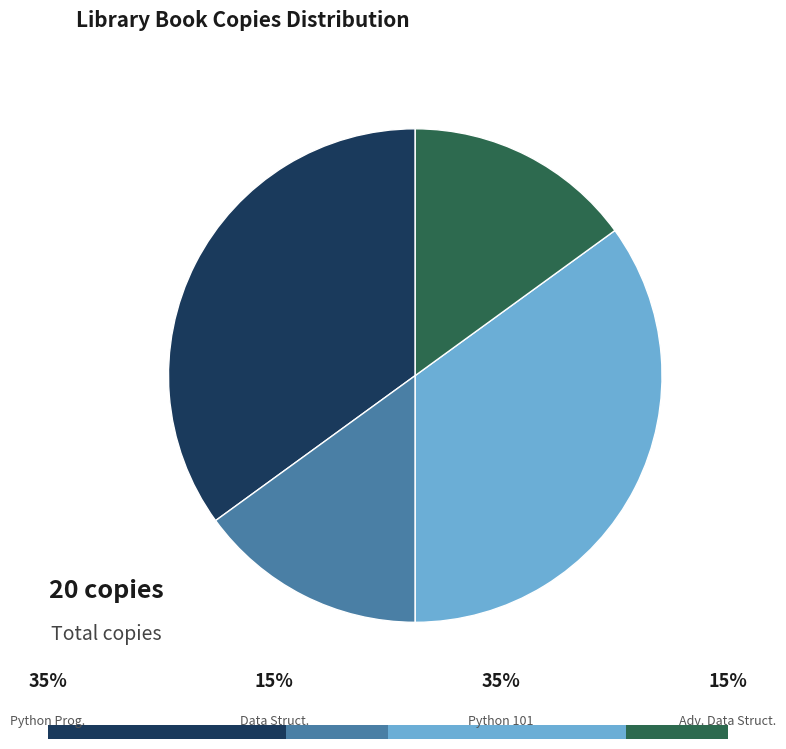

What is the smallest slice in the pie chart?

Data Structures and Algorithms